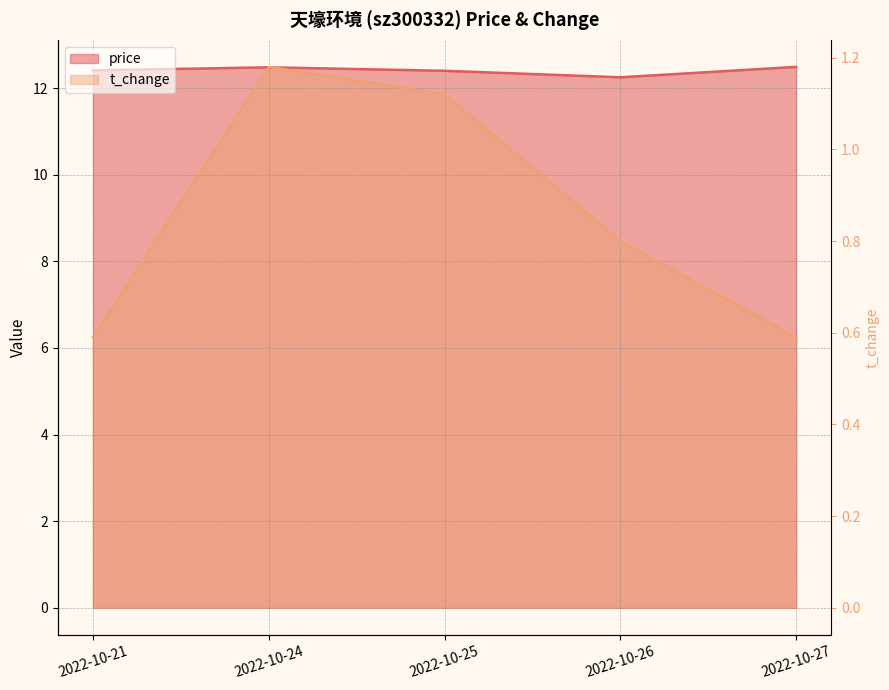

How many data points does each series have?

5